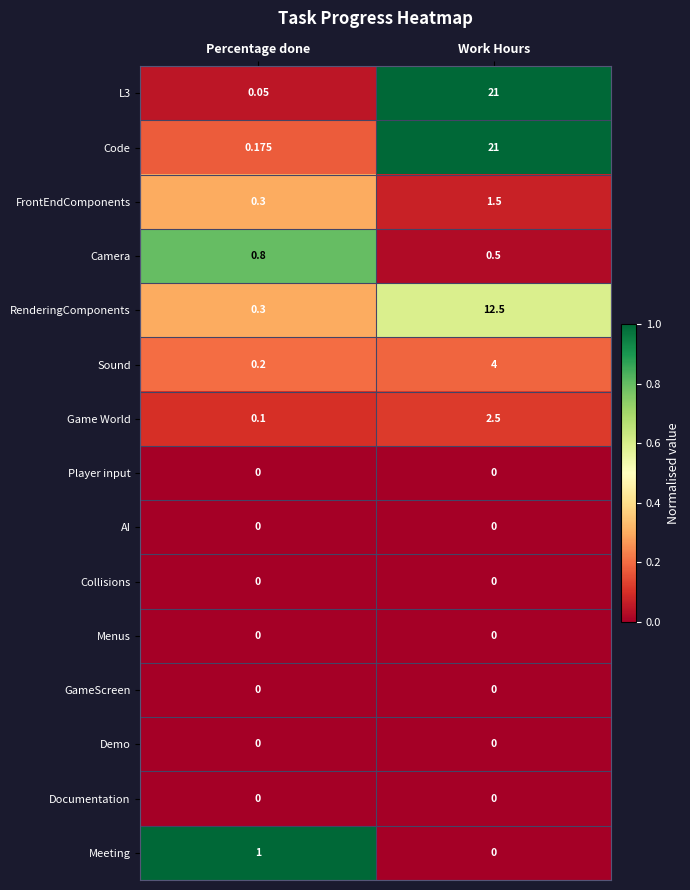

Rank the categories by RenderingComponents value from lowest to highest.

Percentage done, Work Hours